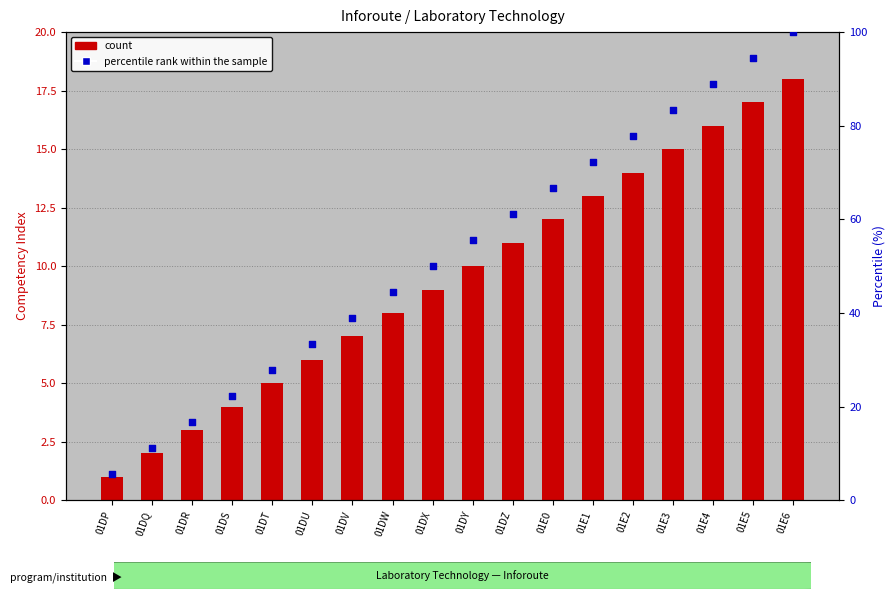

At how many categories does at least one series exceed 91?

2